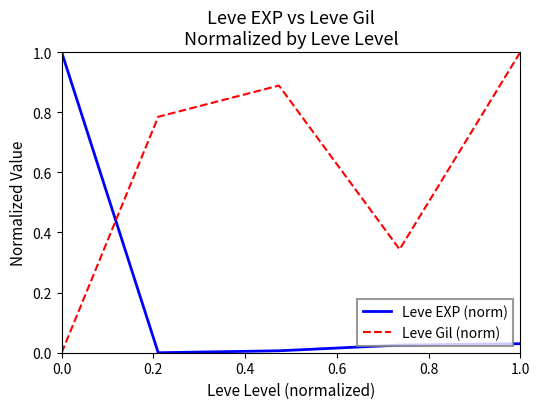

What is the highest value of the Leve EXP (norm) series?

1.0